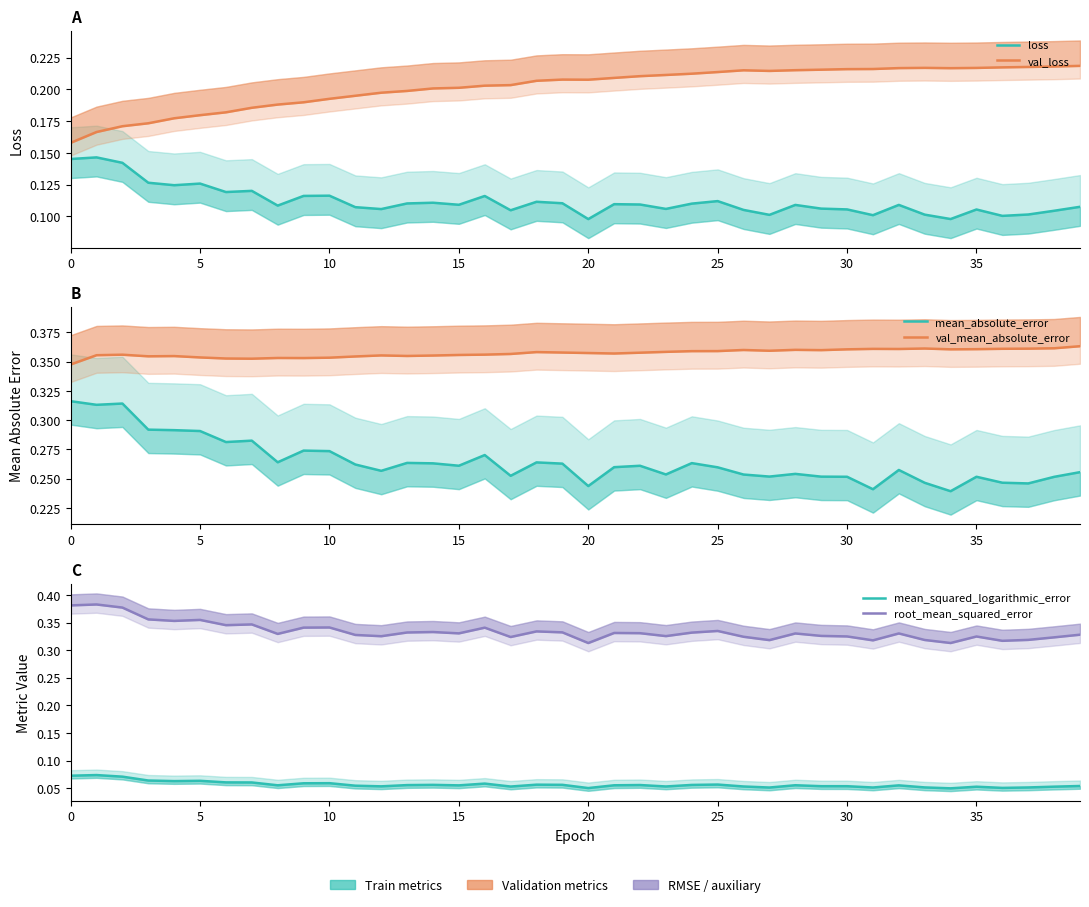

What is the label of the 24th point from the right?

16